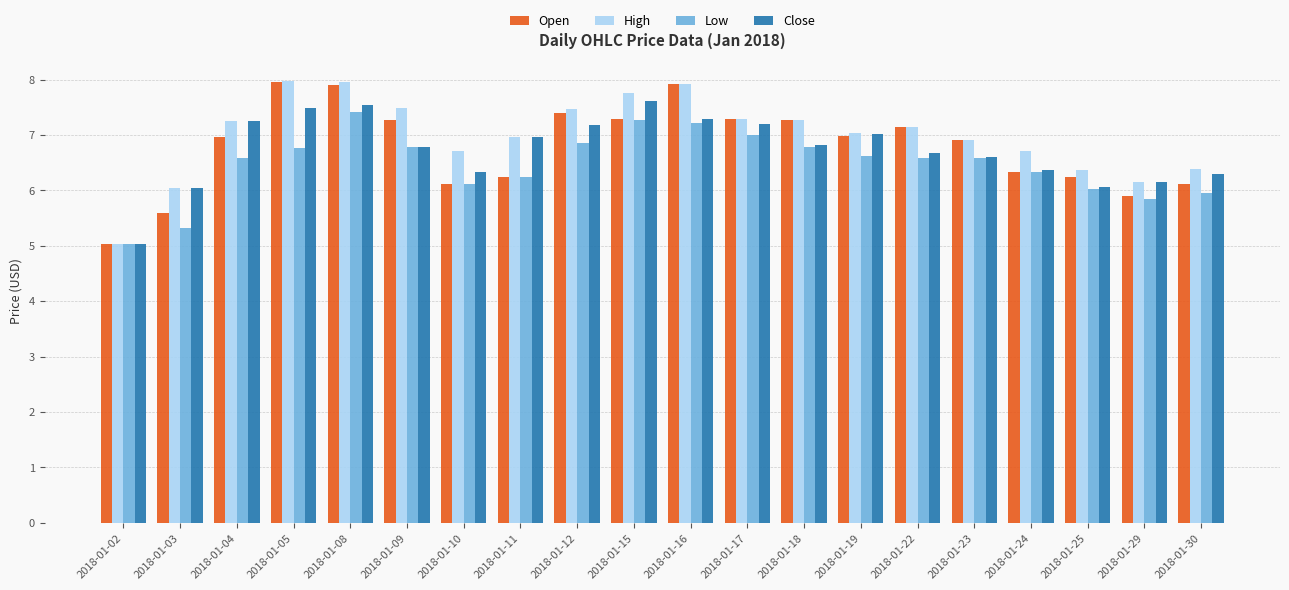

Is it true that Low equals 3.2 at 2018-01-18?

False